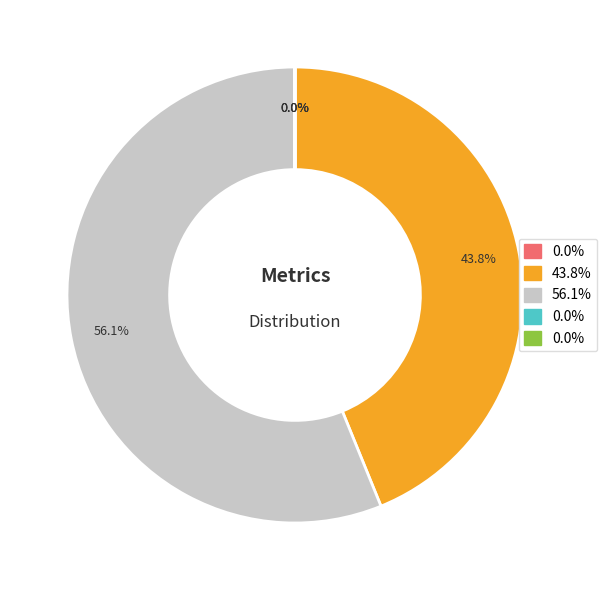

Is there any slice that represents more than half of the pie?

Yes